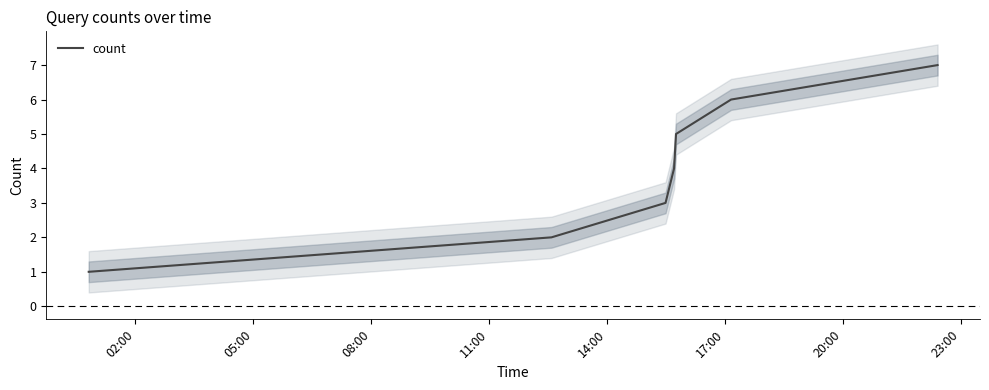

What is the difference between the maximum and minimum values?

6